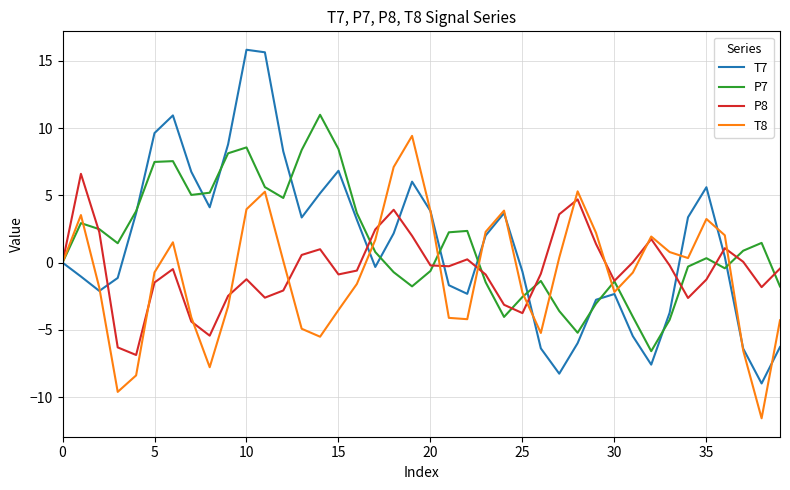

Rank the series by their maximum value, from lowest to highest.

P8, T8, P7, T7